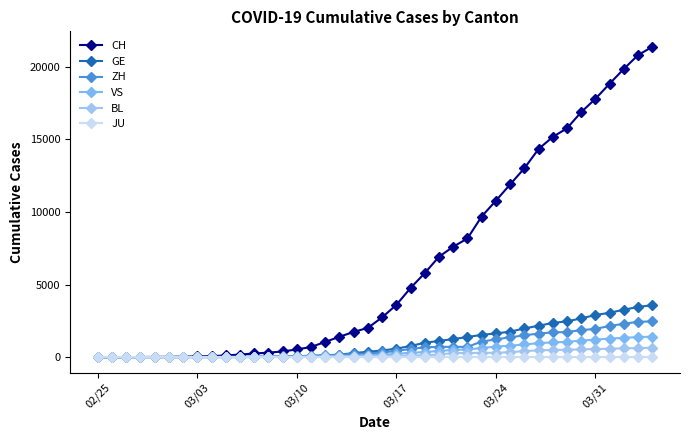

What is the maximum value for ZH?

2467